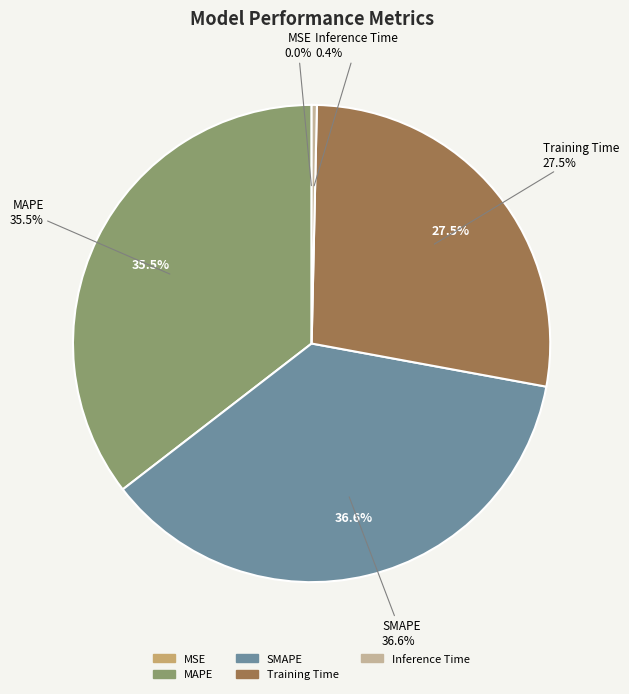

Count the number of slices in the pie.

5